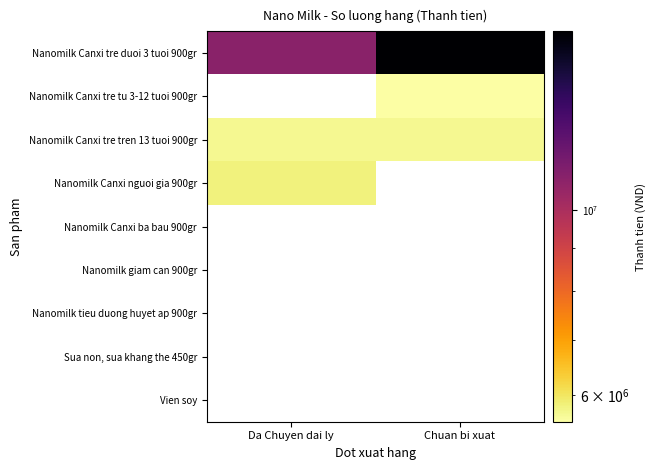

What is the spread (max minus min) of values at Chuan bi xuat?

10800000.0